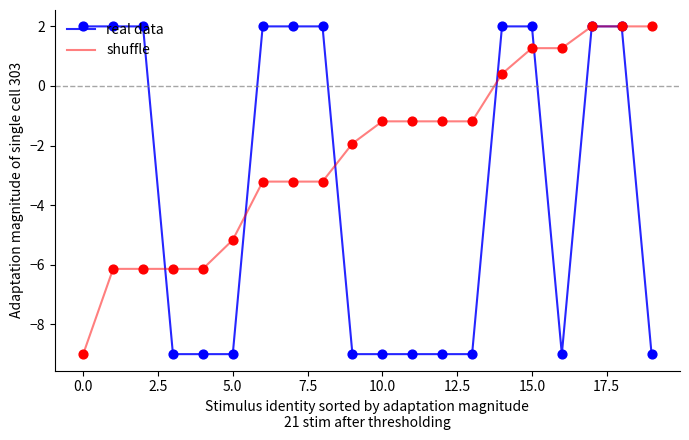

At which category is the sum across all series the highest?

17